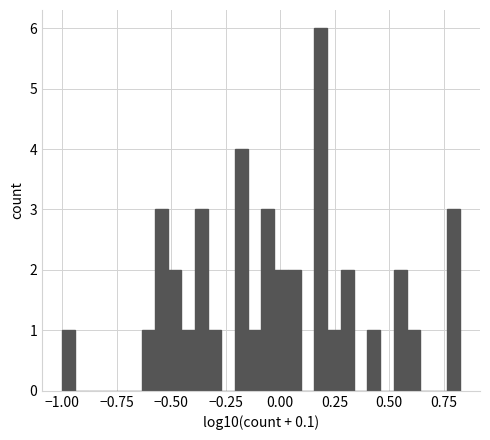

Around what value on the x-axis is the tallest bar? Give the approximate position of its centre, as read against the axis.

0.20